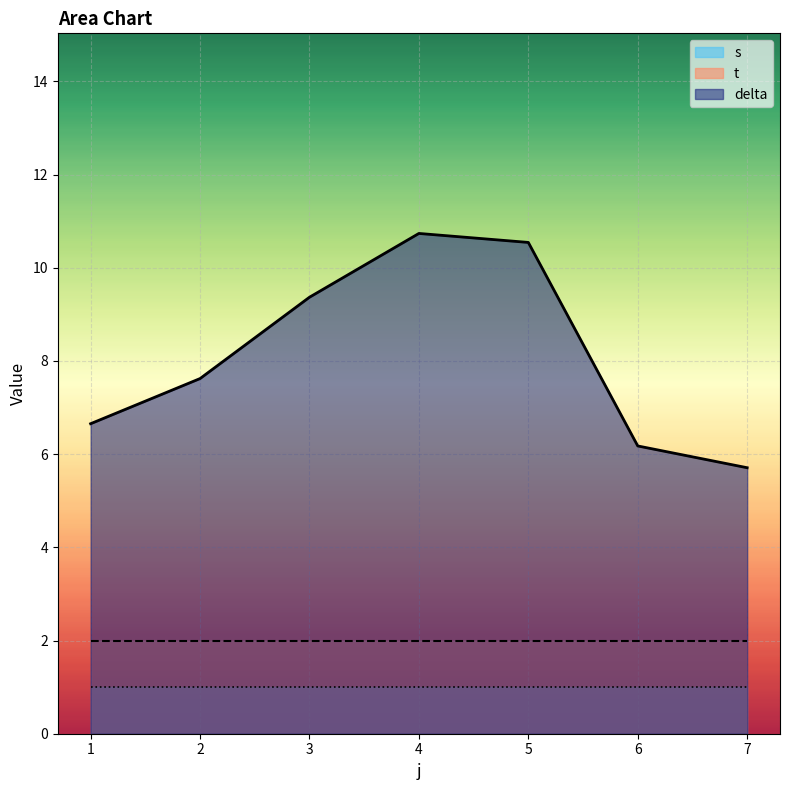

True or false: s and delta cross at least once.

False